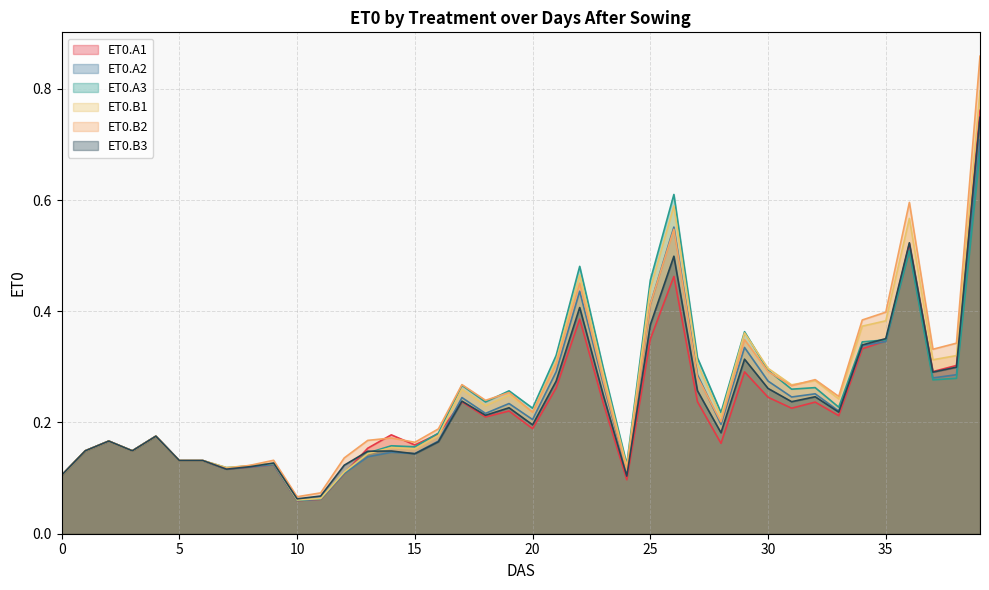

Which series has the largest total across all categories?

ET0.B2